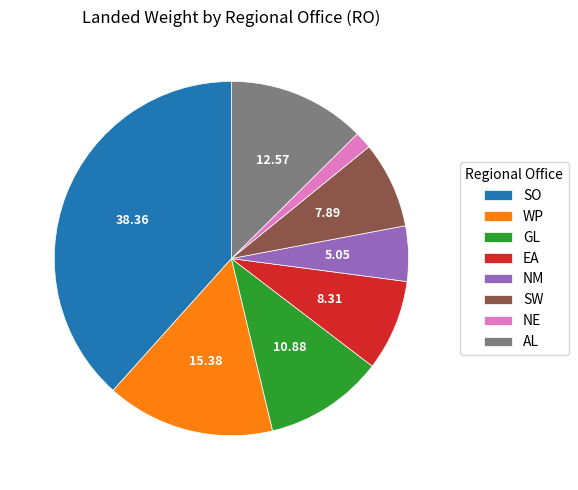

What is the largest slice in the pie chart?

SO